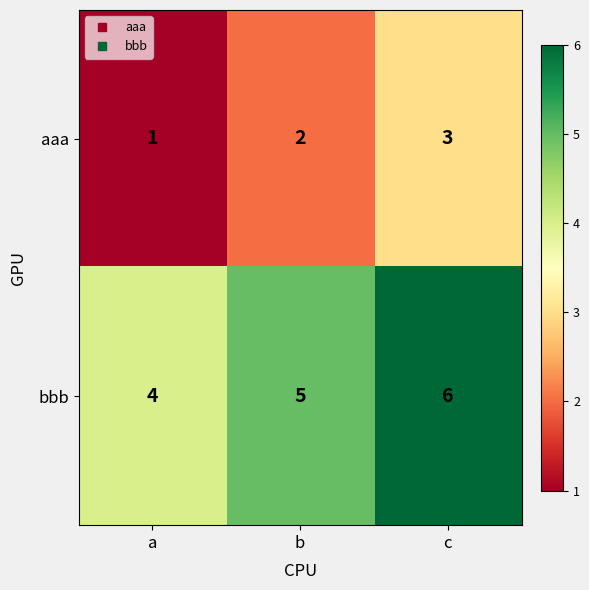

Which label corresponds to the smallest value in the chart?

a